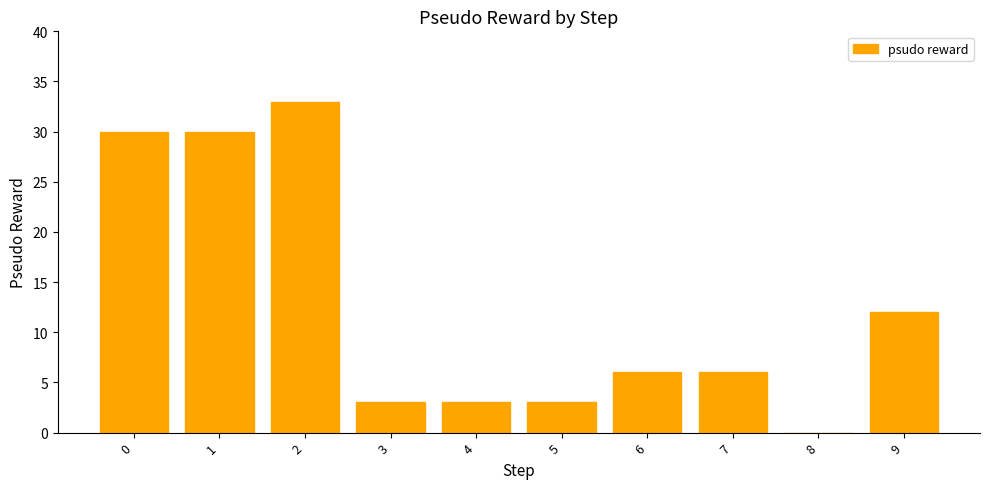

True or false: the data shows 17 at 8.

False